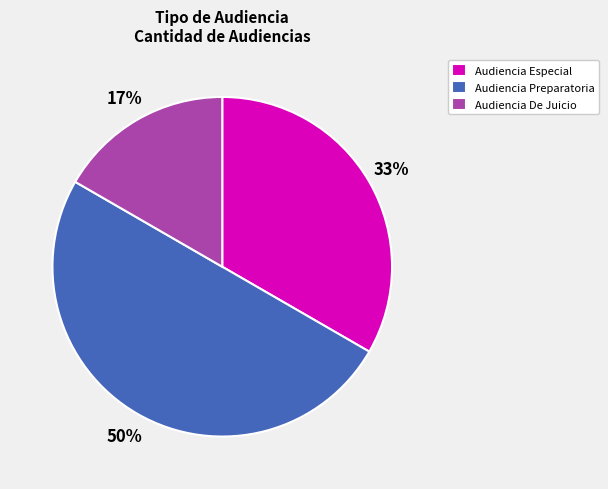

To the nearest percent, what portion does Audiencia Especial represent?

33%